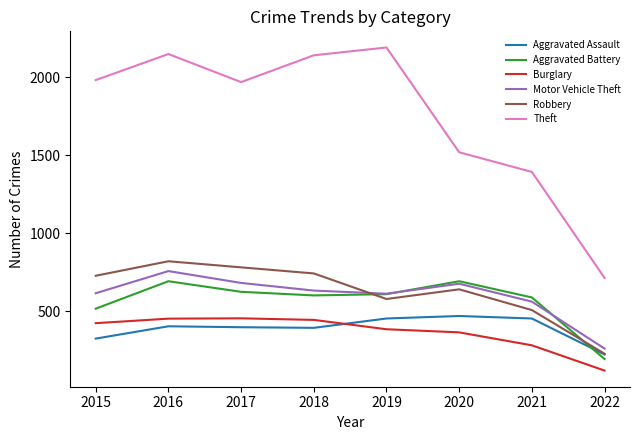

The Aggravated Battery series shows 309 at 2022. True or false?

False